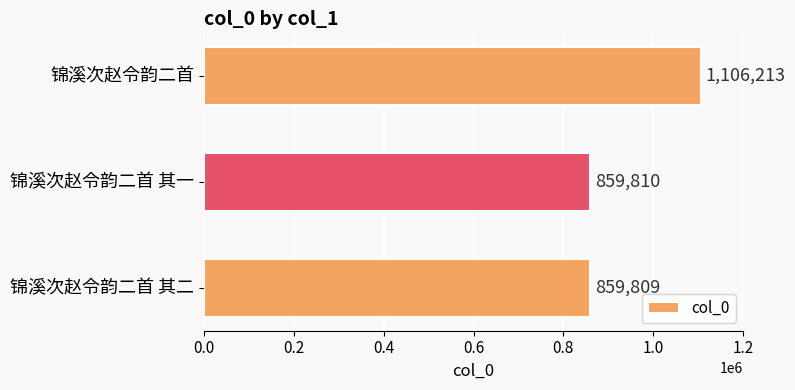

Reading top to bottom, extract all data points from this chart.

1106213	859810	859809